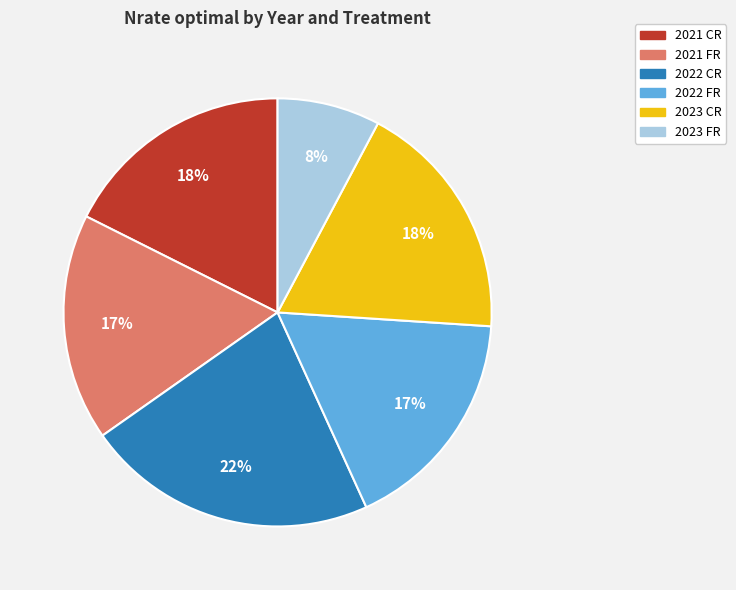

To the nearest percent, what is the average slice percentage?

17%